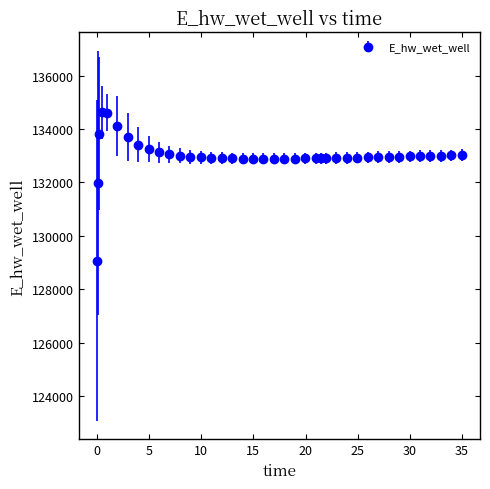

What is the value of the 39th point from the left?

133009.0